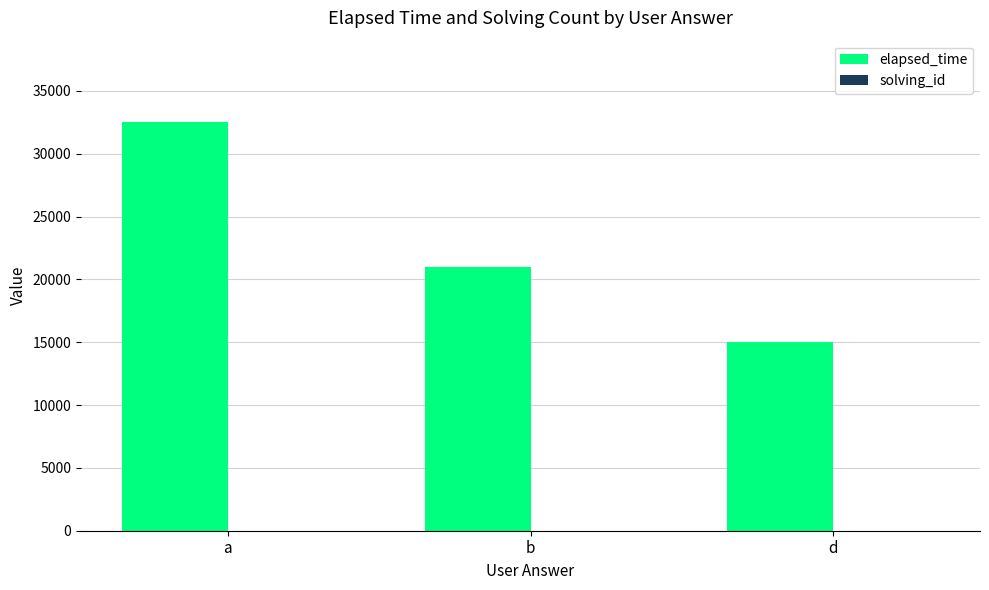

How many groups of bars are there?

3